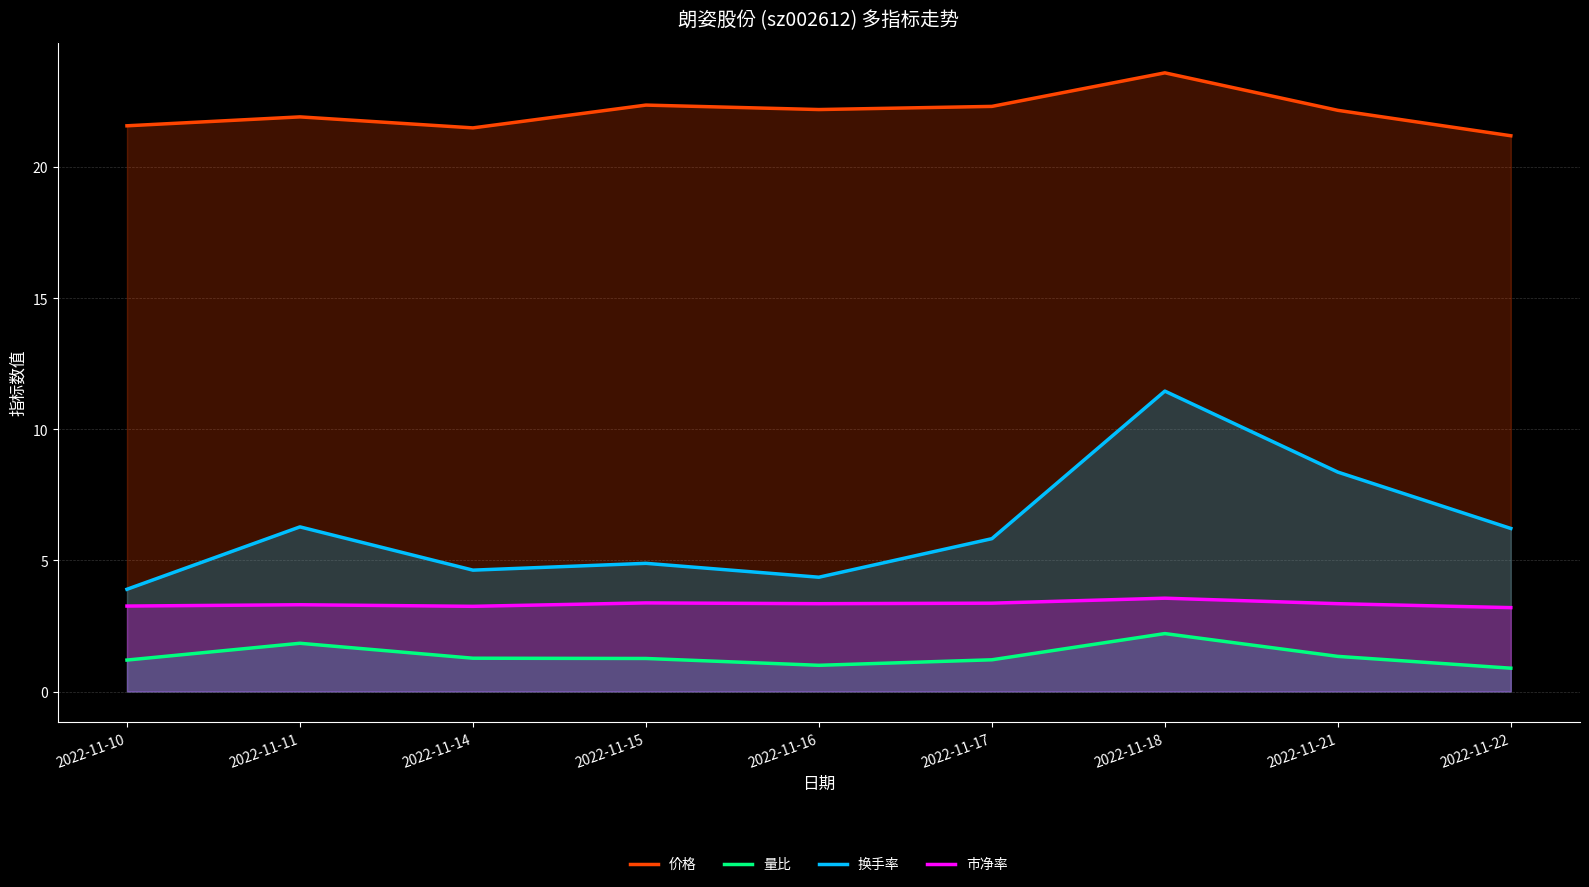

What is the spread (max minus min) of values at 2022-11-17?

21.1